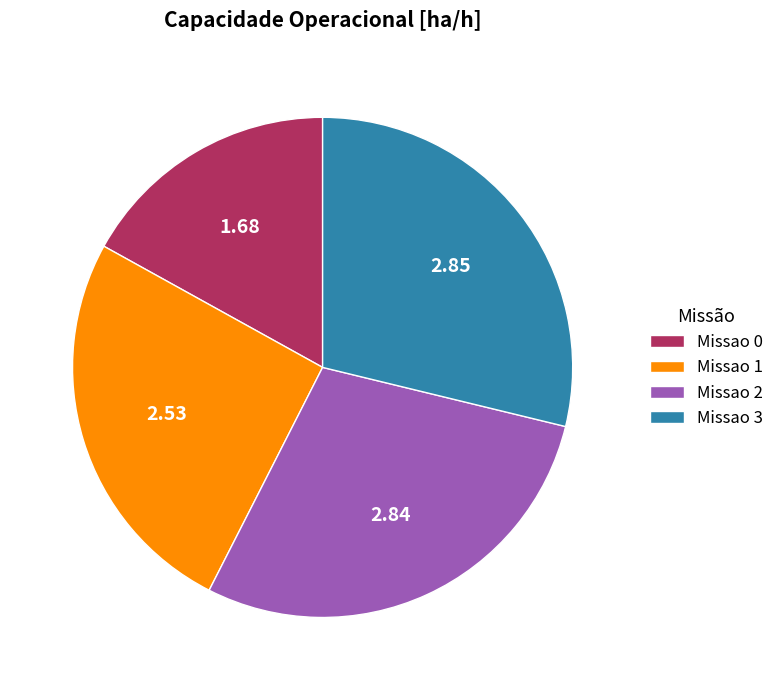

Does Missao 0 account for over 50% of the chart?

No